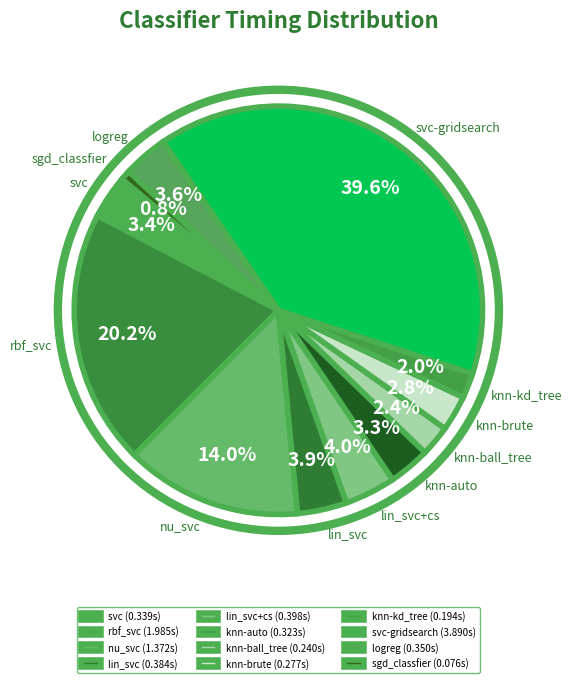

Is it true that sgd_classfier is 10% of the pie?

False